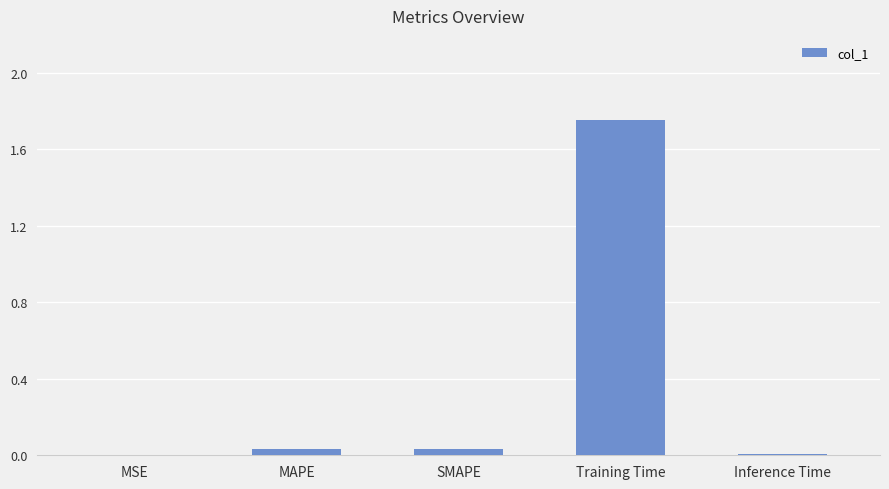

Between Inference Time and Training Time, which is larger?

Training Time